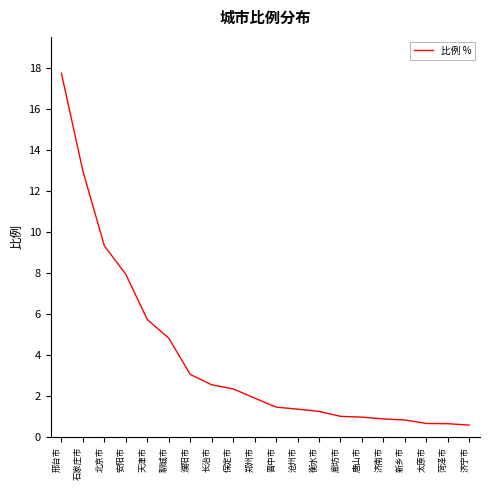

What position from the left is 衡水市?

13